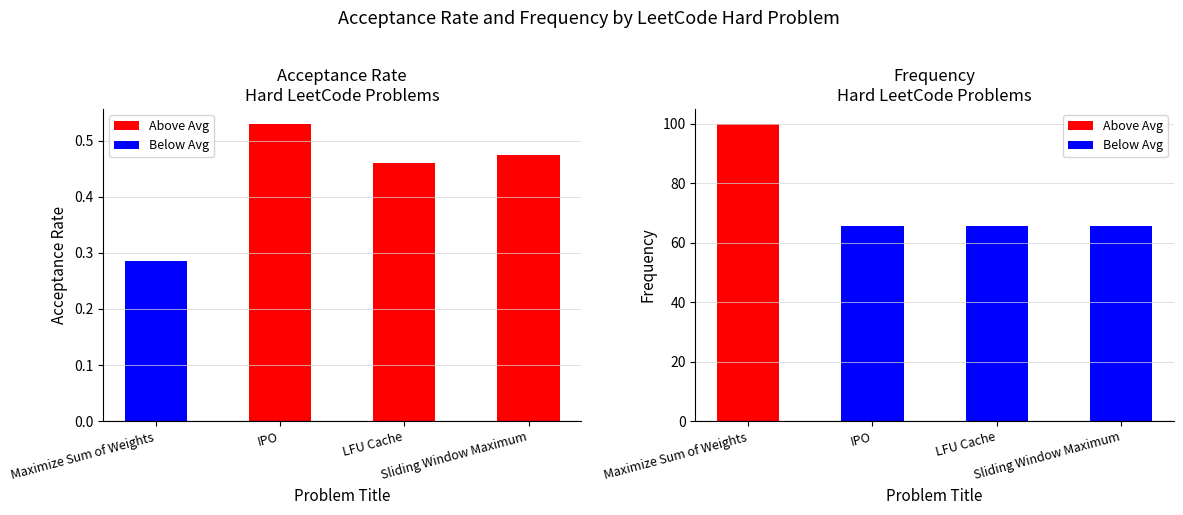

What is the difference between the Acceptance Rate values at IPO and LFU Cache?

0.1